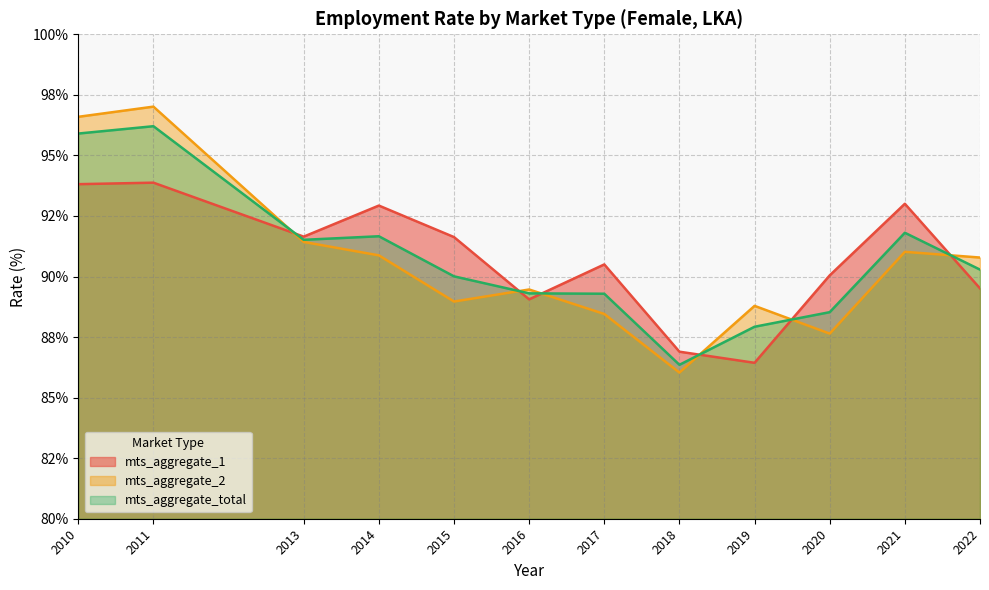

Between which two adjacent categories do mts_aggregate_1 and mts_aggregate_2 first intersect?

2011 and 2013